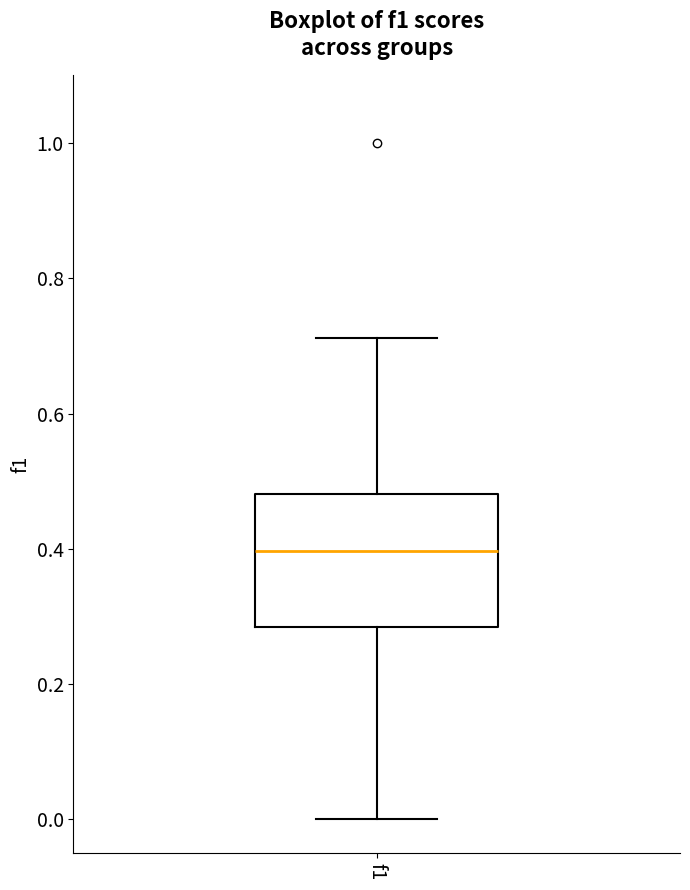

Read this box plot against the y-axis: the position of the median line, the range covered by the box, and the ends of both whiskers. The values are not printed on the chart, so give them approximately, as read against the axis.

median 0.40, box 0.28 to 0.48, whiskers 0.00 to 0.72